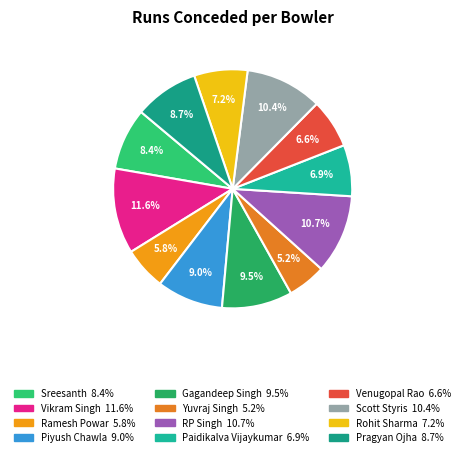

Which has a higher value, Piyush Chawla or Gagandeep Singh?

Gagandeep Singh